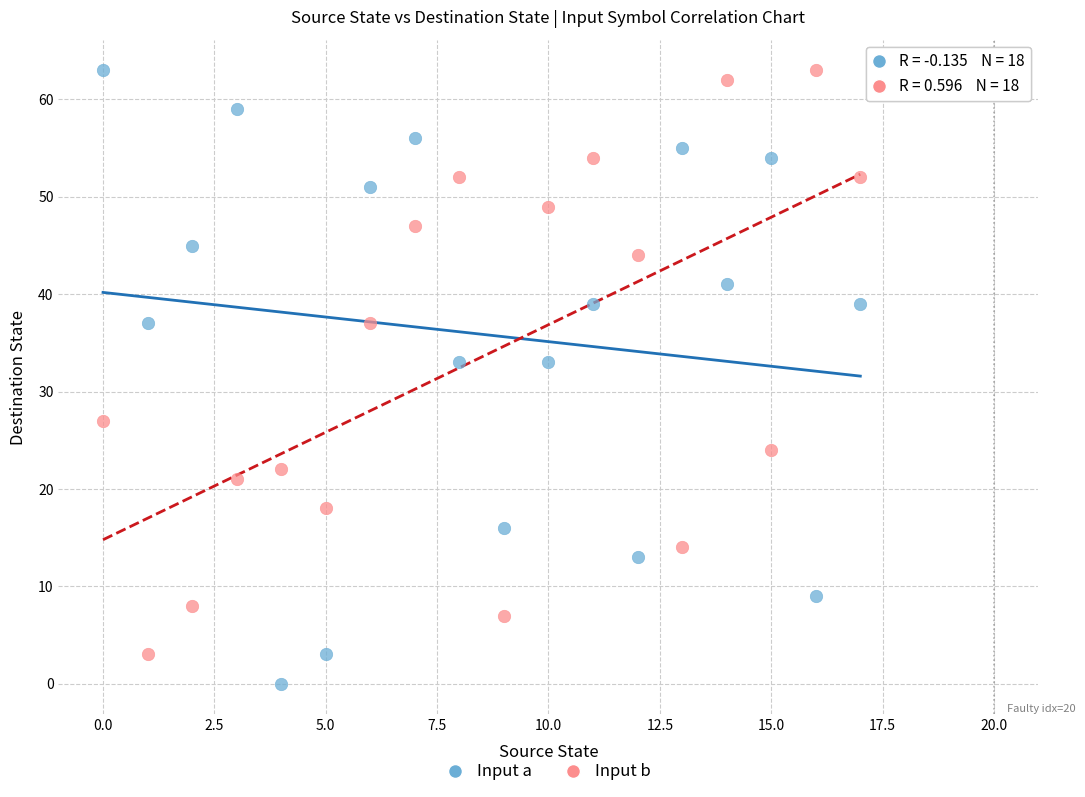

Which series has the widest spread of Y values?

Input a